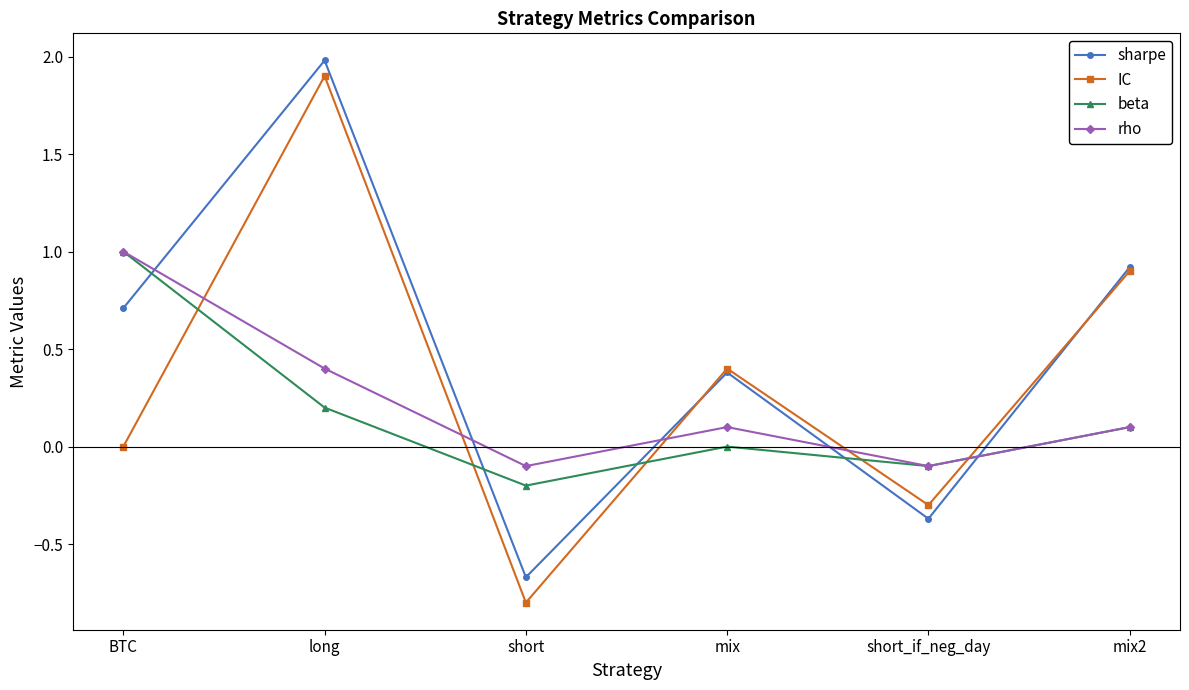

What is the difference between the second highest and second lowest values in the sharpe series?

1.3